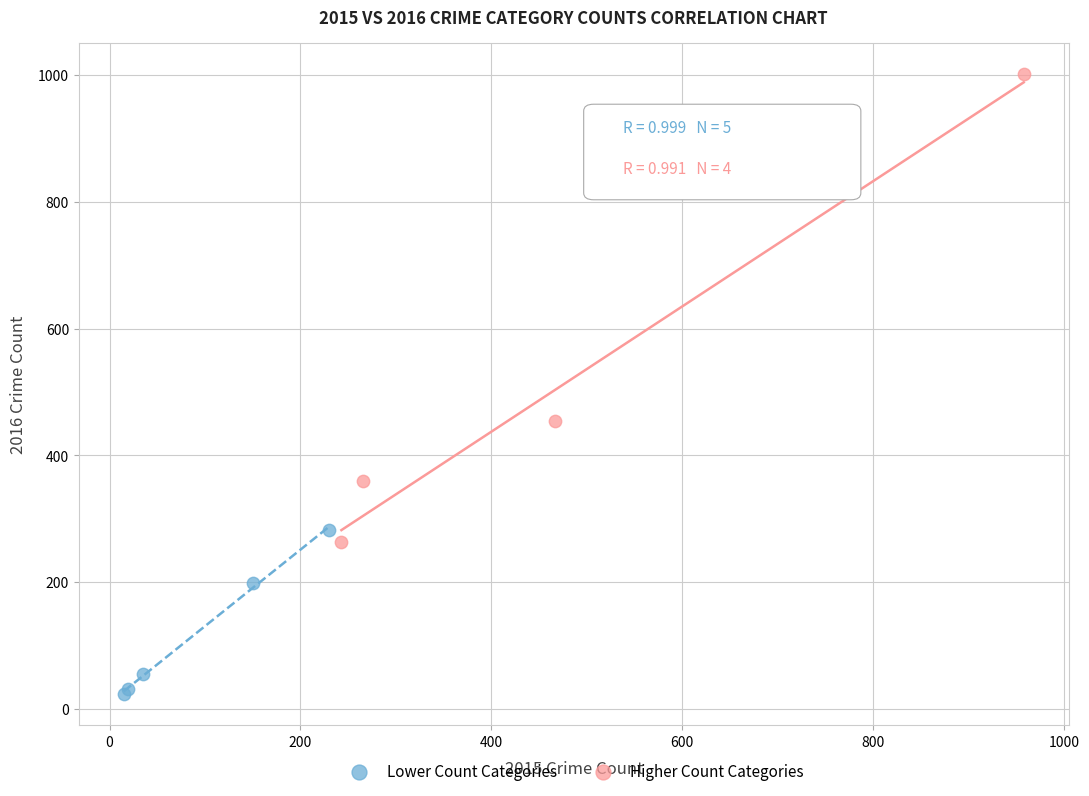

Which series contains the highest Y value?

Higher Count Categories